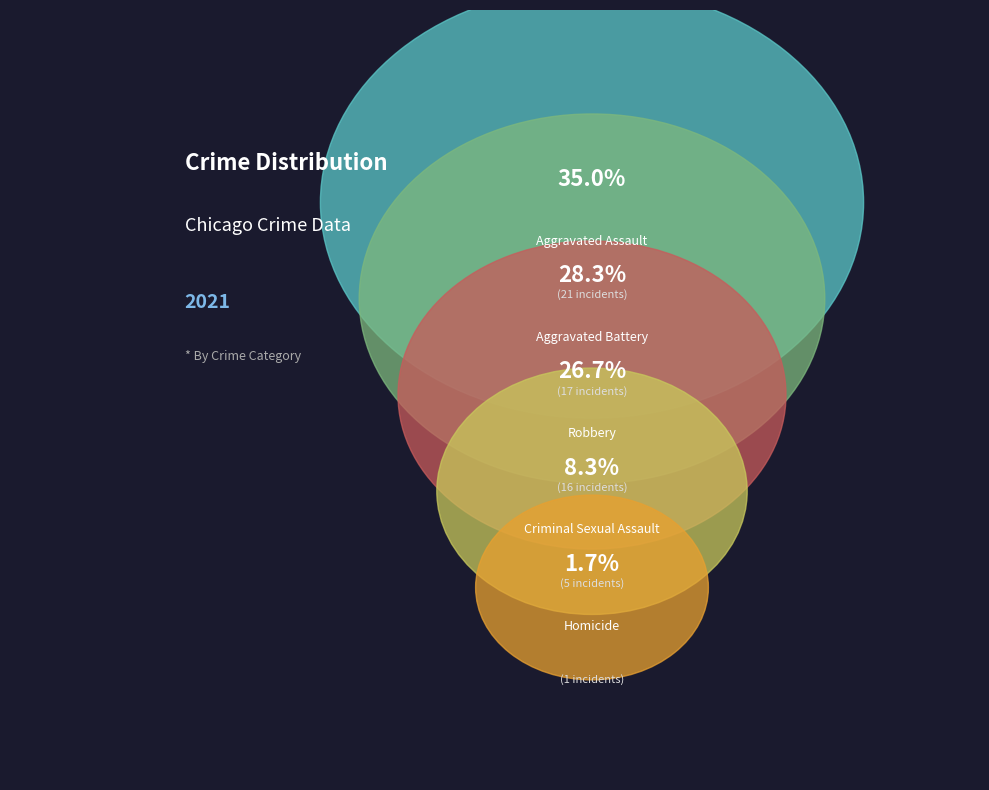

Rank the categories by value from lowest to highest.

Homicide, Criminal Sexual Assault, Robbery, Aggravated Battery, Aggravated Assault